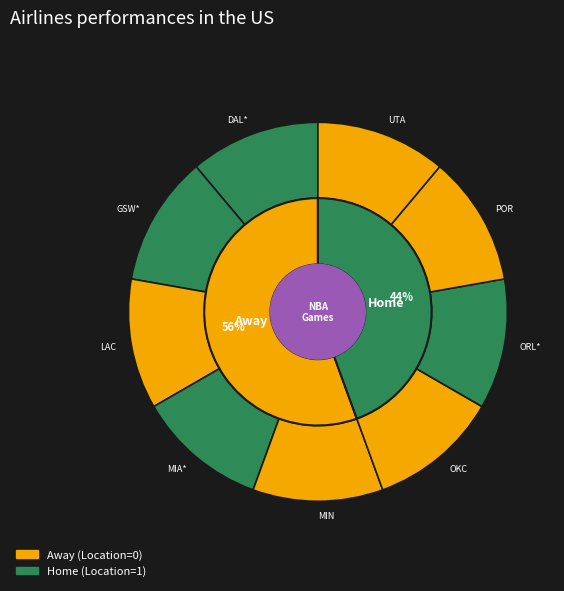

Which slice is the smallest?

OKC